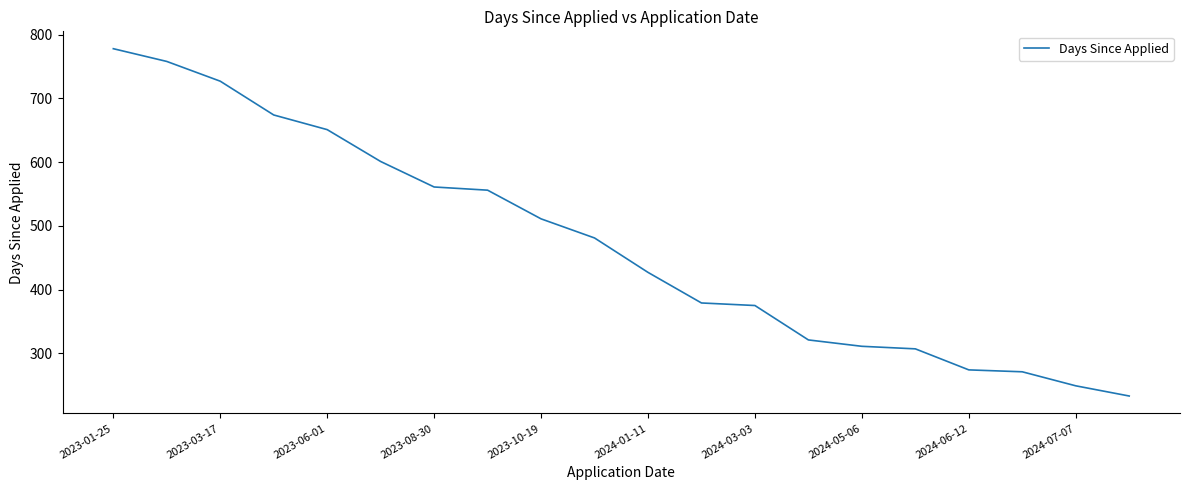

What is the difference between the maximum and minimum values?

545